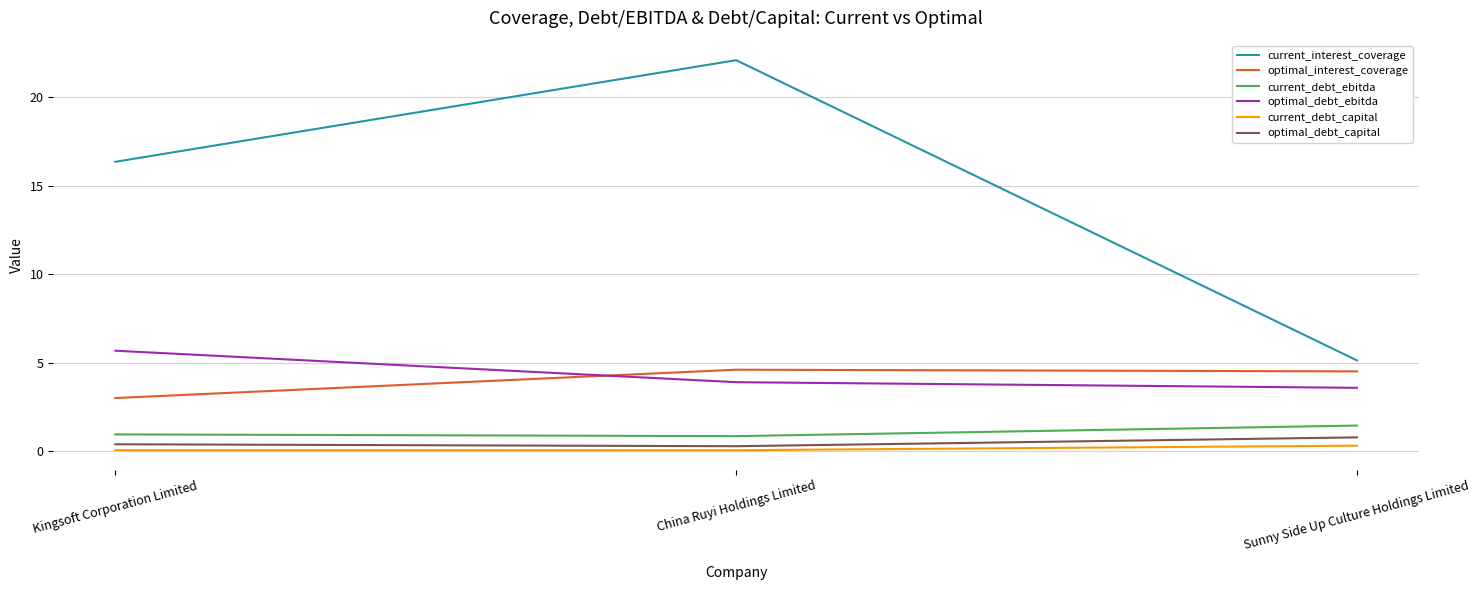

What is the greatest value displayed?

22.1